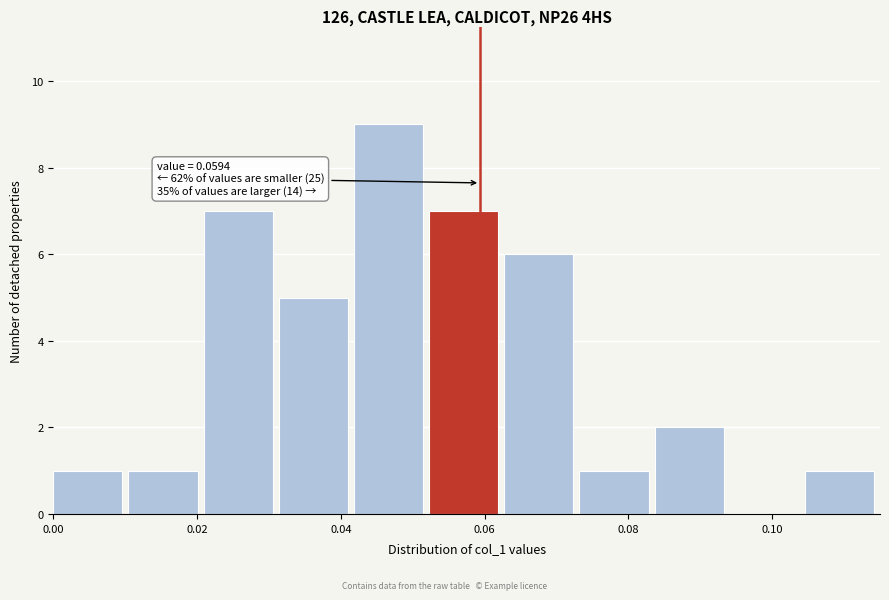

Which range on the x-axis has the tallest bar?

0.042 to 0.052